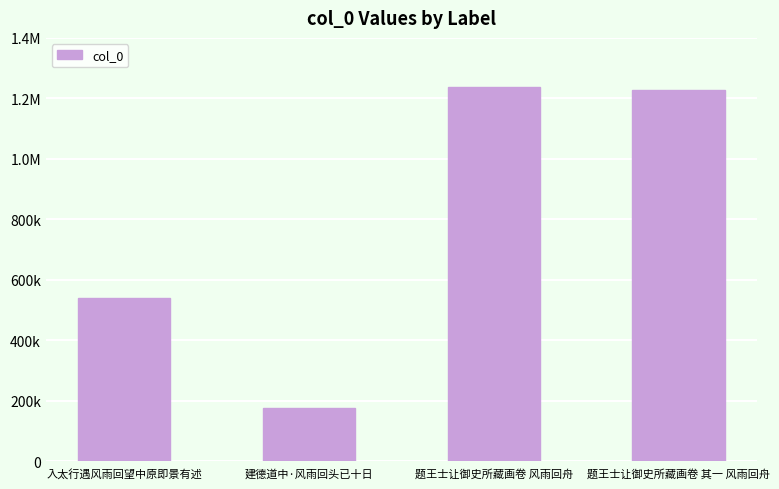

What is the label of the 4th bar from the left?

题王士让御史所藏画卷 其一 风雨回舟